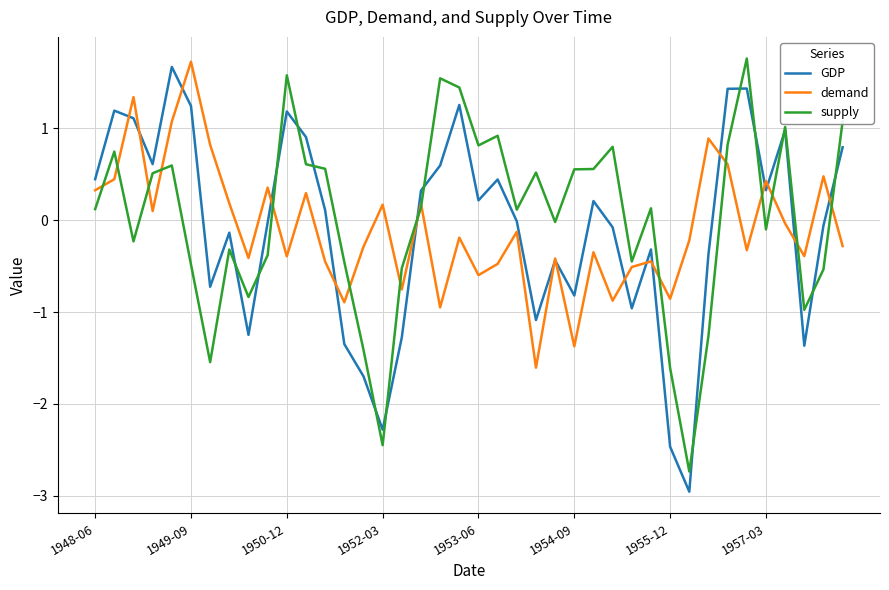

What is the smallest value displayed?

-3.0